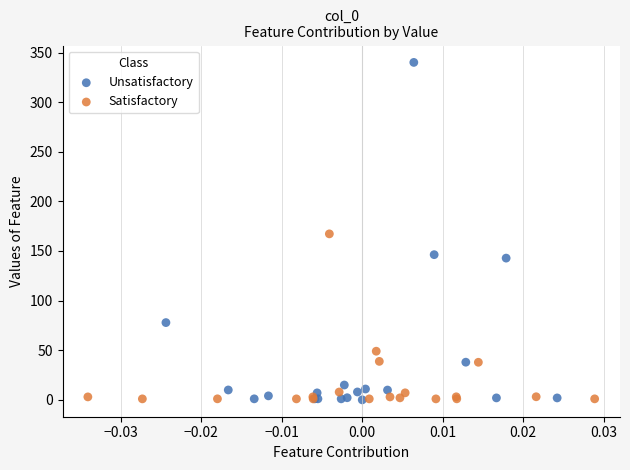

What are all the series names shown in the legend?

Unsatisfactory, Satisfactory